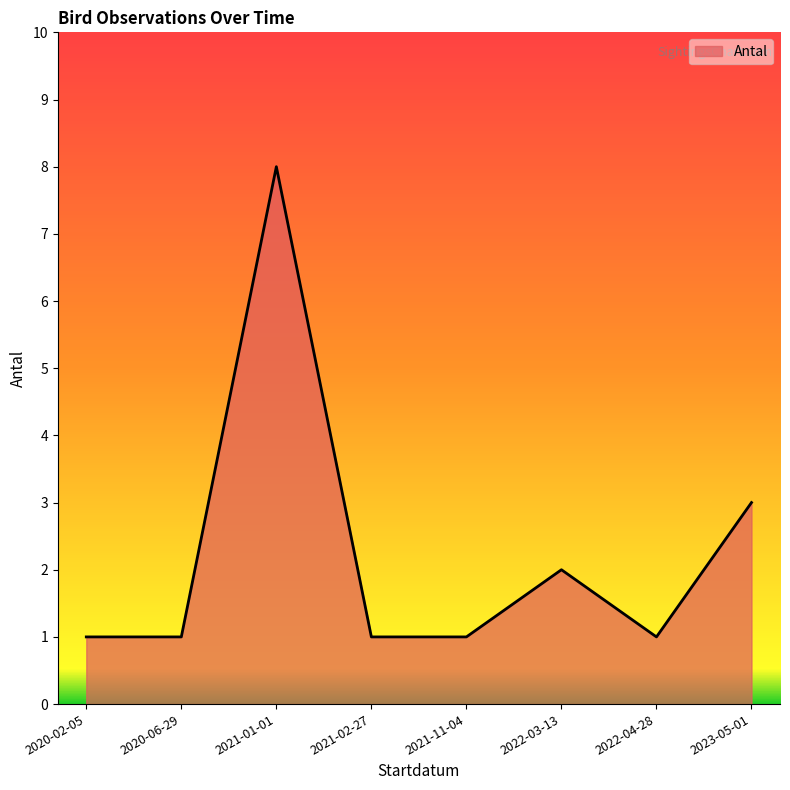

At which category does the chart reach its peak across all series?

2021-01-01